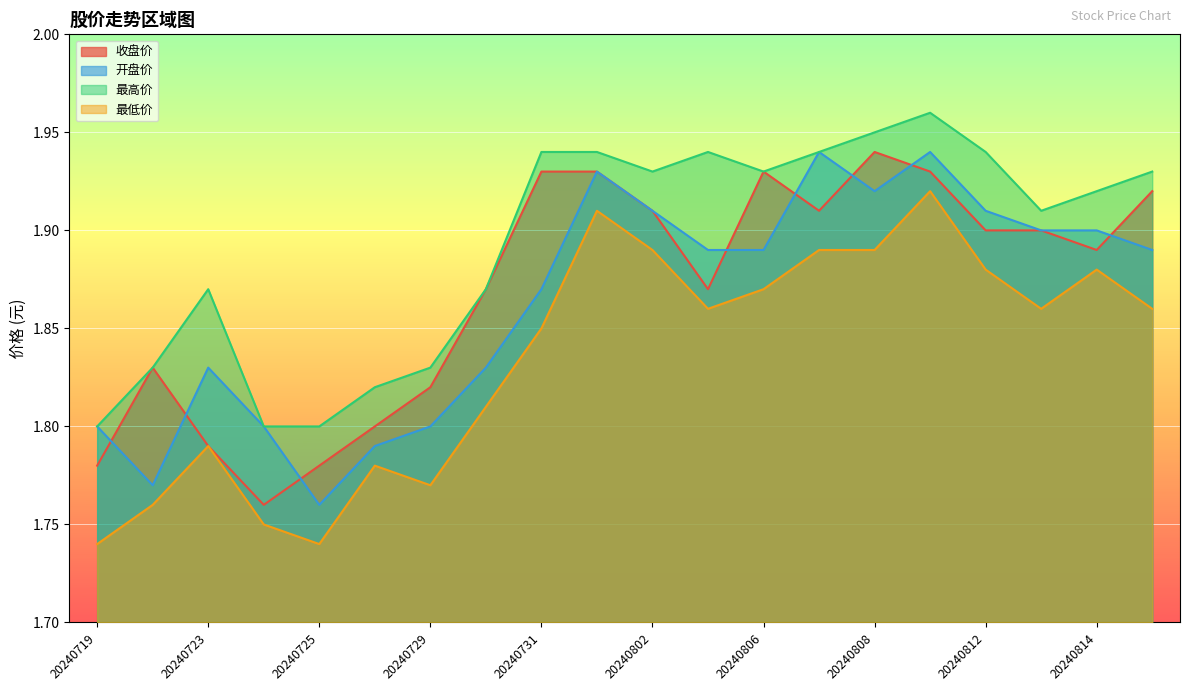

What is the minimum value for 最高价?

1.8